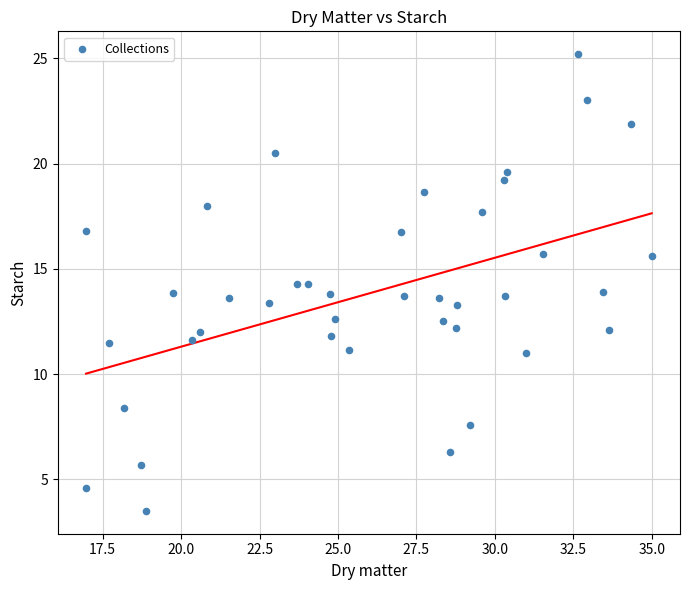

What is the range of X values (max minus min)?

18.0